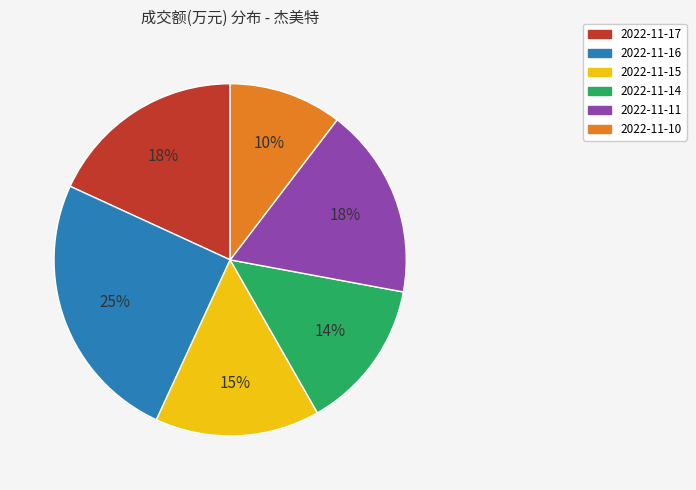

To the nearest percent, what is the combined percentage of 2022-11-16 and 2022-11-17?

43%